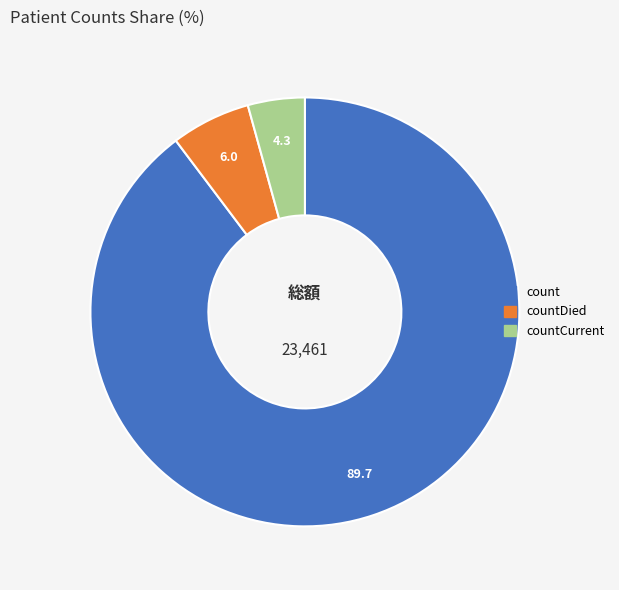

Does any single category account for the majority?

Yes